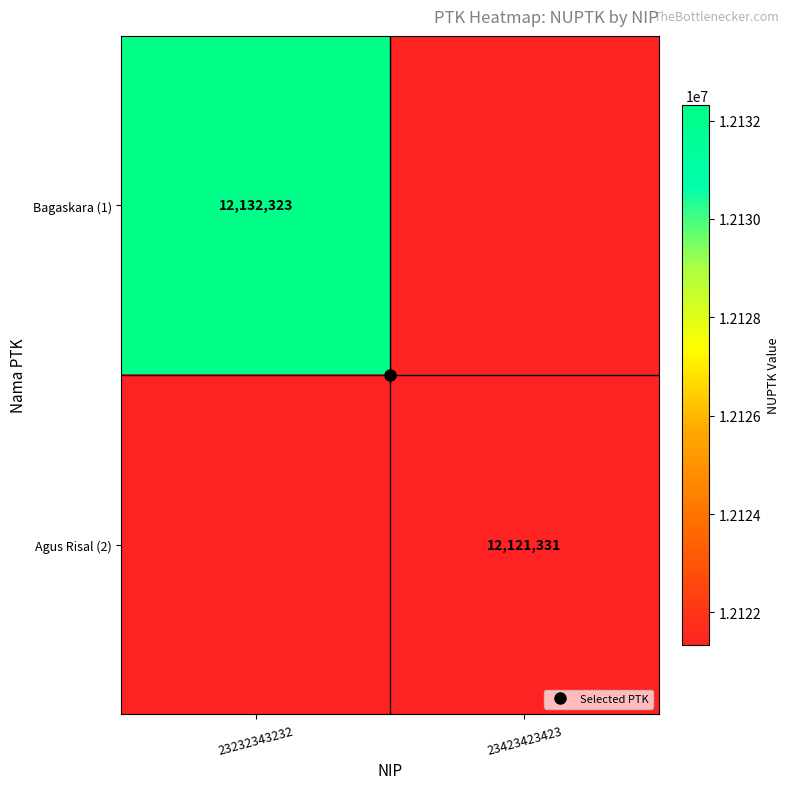

Is it true that Bagaskara (1) equals 12132323.0 at 23232343232?

True